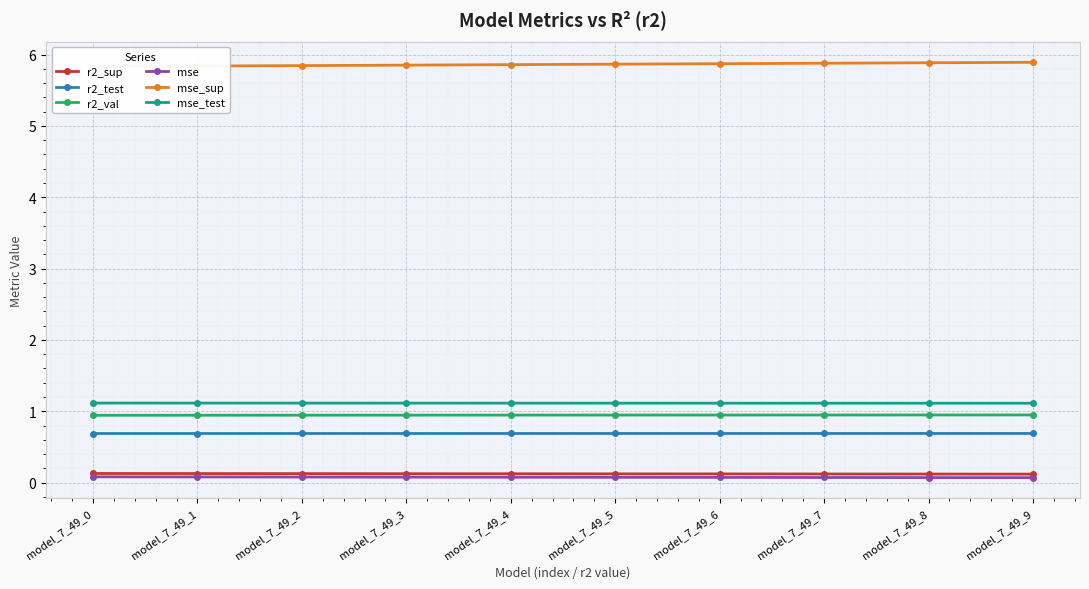

Is this an area chart (filled region under the line)?

No